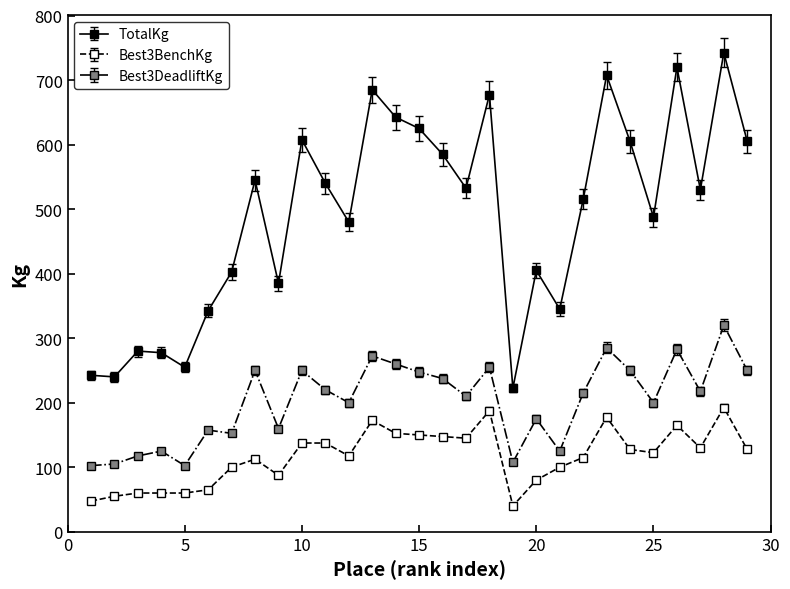

True or false: Best3DeadliftKg and Best3BenchKg cross at least once.

False